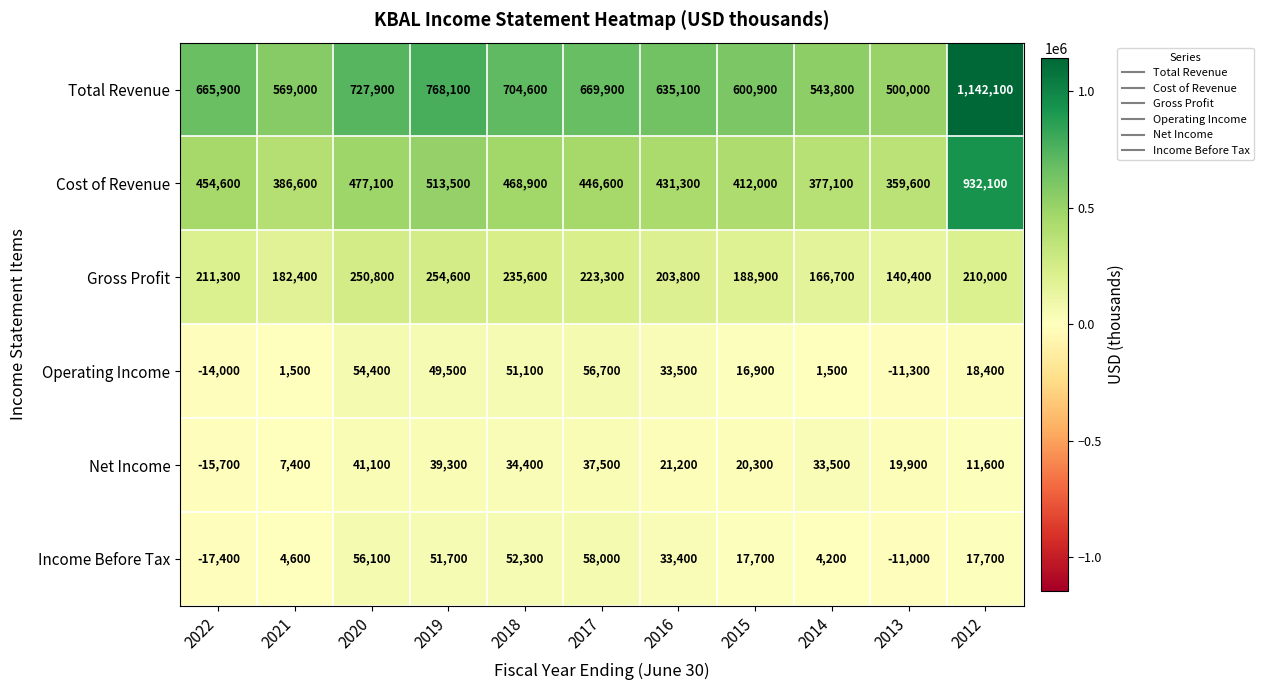

Which series has the largest range (max minus min)?

Total Revenue